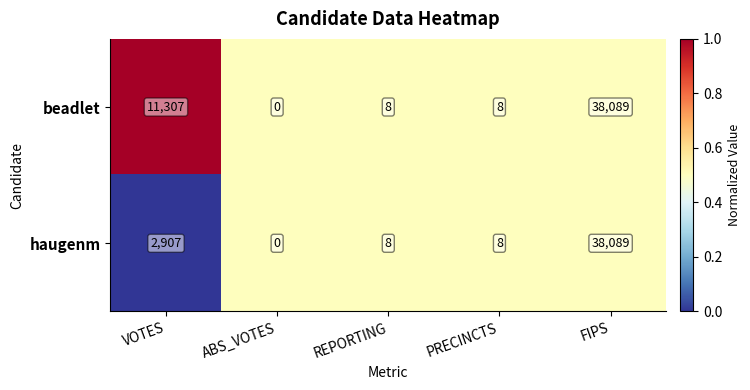

At which label does beadlet first exceed 8?

VOTES